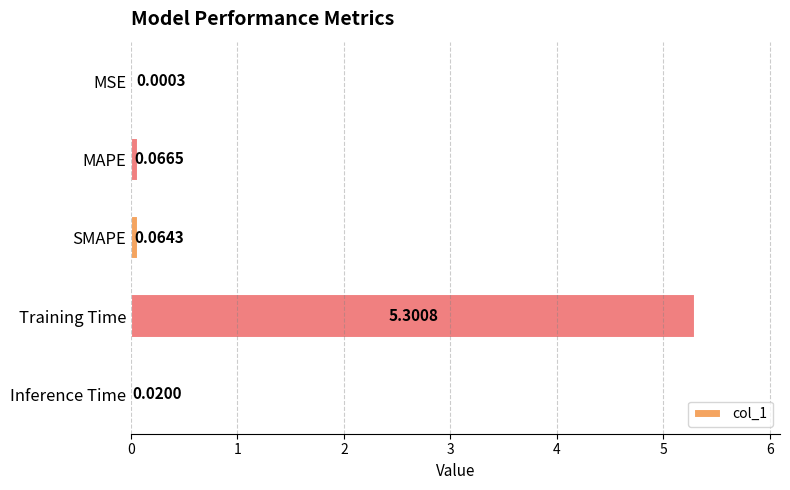

What is the sum of all values?

5.5